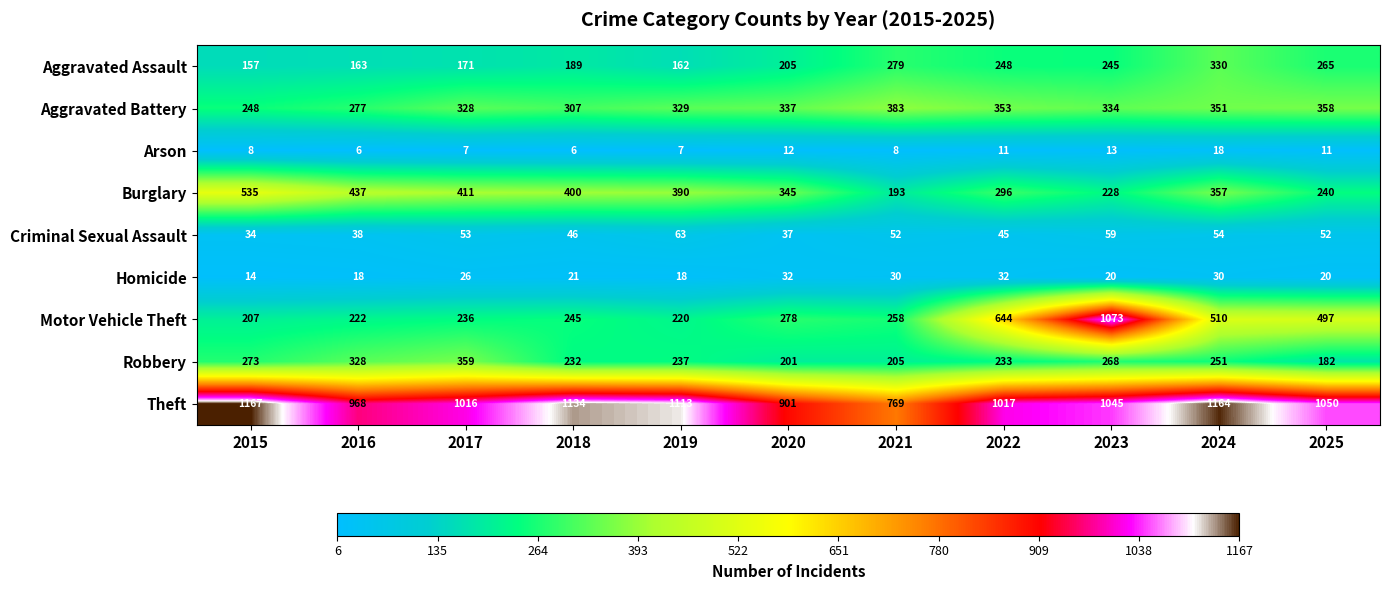

Is it true that Theft equals 1561 at 2018?

False